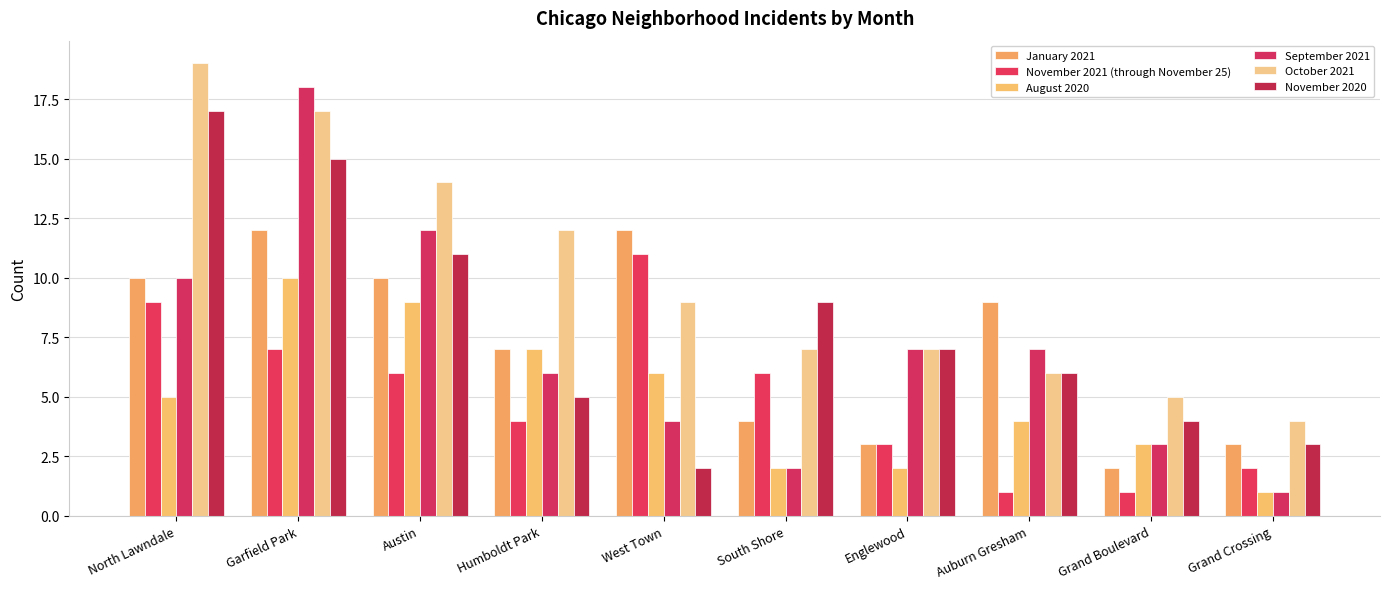

How many bars are there in each group?

6